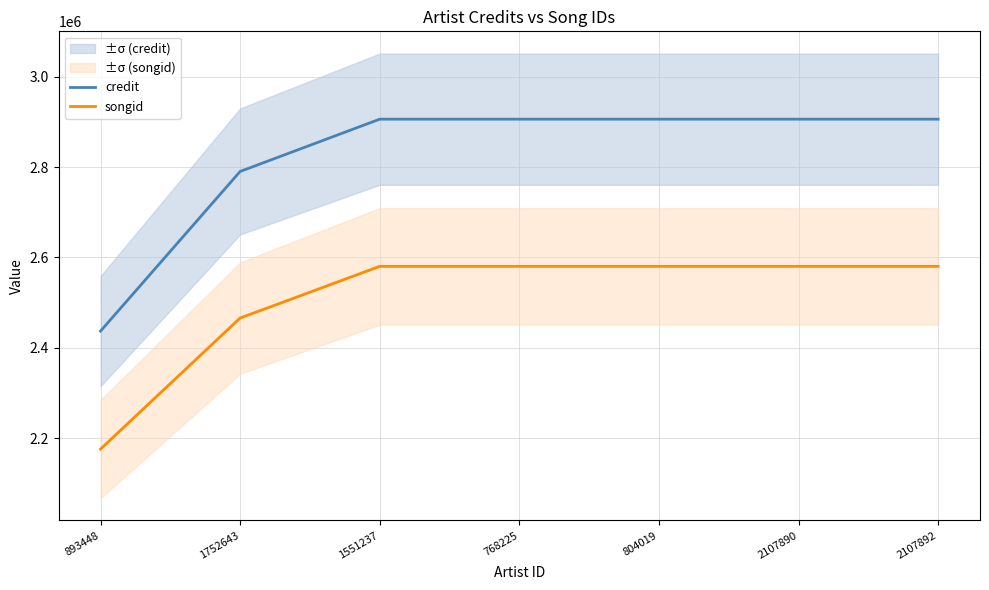

What are all the series names shown in the legend?

credit, songid